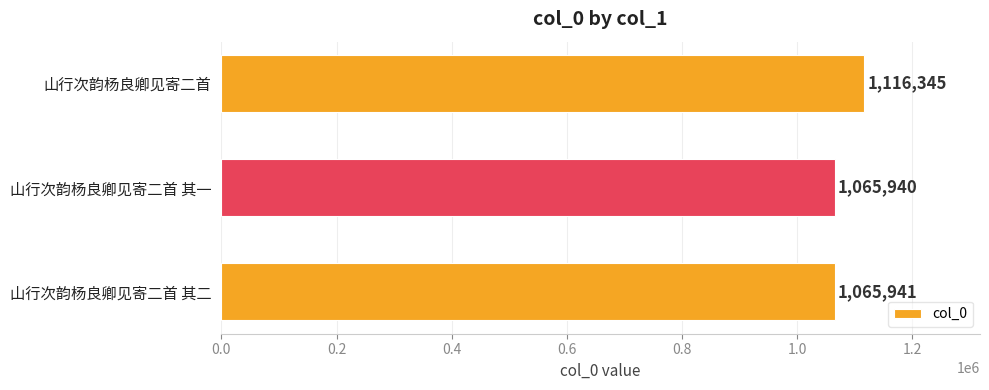

Rank the categories by value from highest to lowest.

山行次韵杨良卿见寄二首, 山行次韵杨良卿见寄二首 其二, 山行次韵杨良卿见寄二首 其一